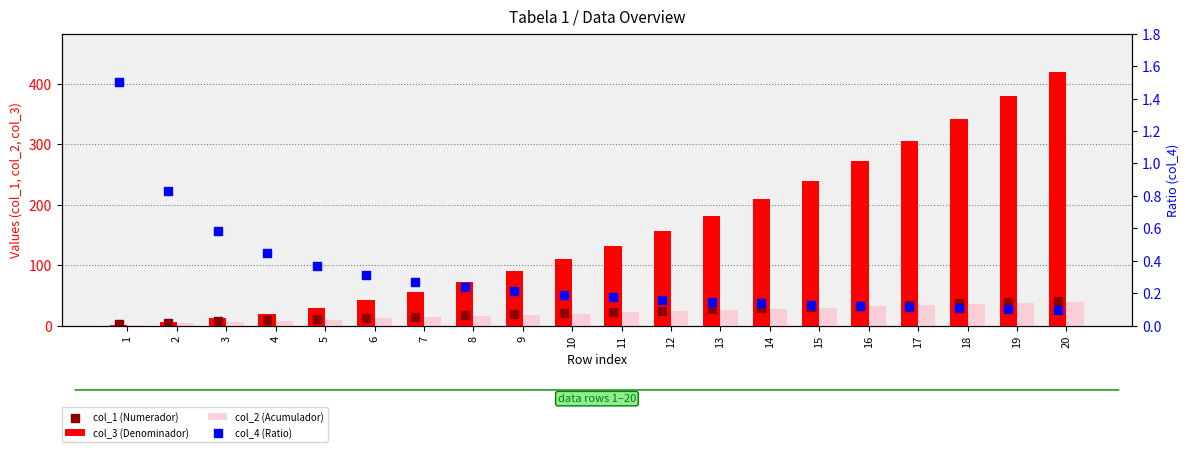

What is the total value across all series at 16?

337.1